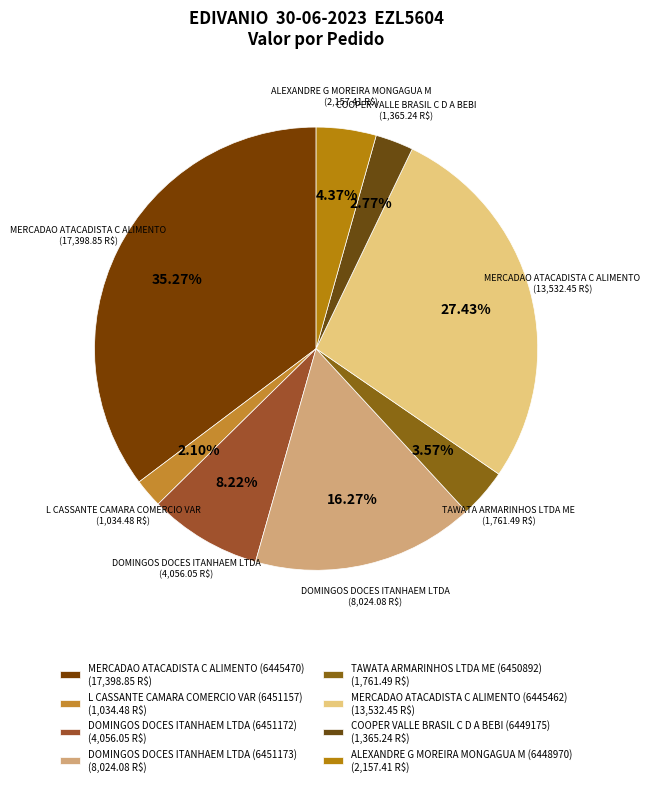

Between DOMINGOS DOCES ITANHAEM LTDA (6451173) and DOMINGOS DOCES ITANHAEM LTDA (6451172), which is larger?

DOMINGOS DOCES ITANHAEM LTDA (6451173)